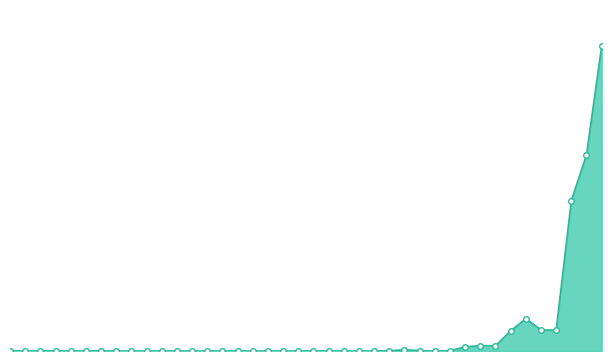

At which category does the data reach its first local valley?

2022-08-25